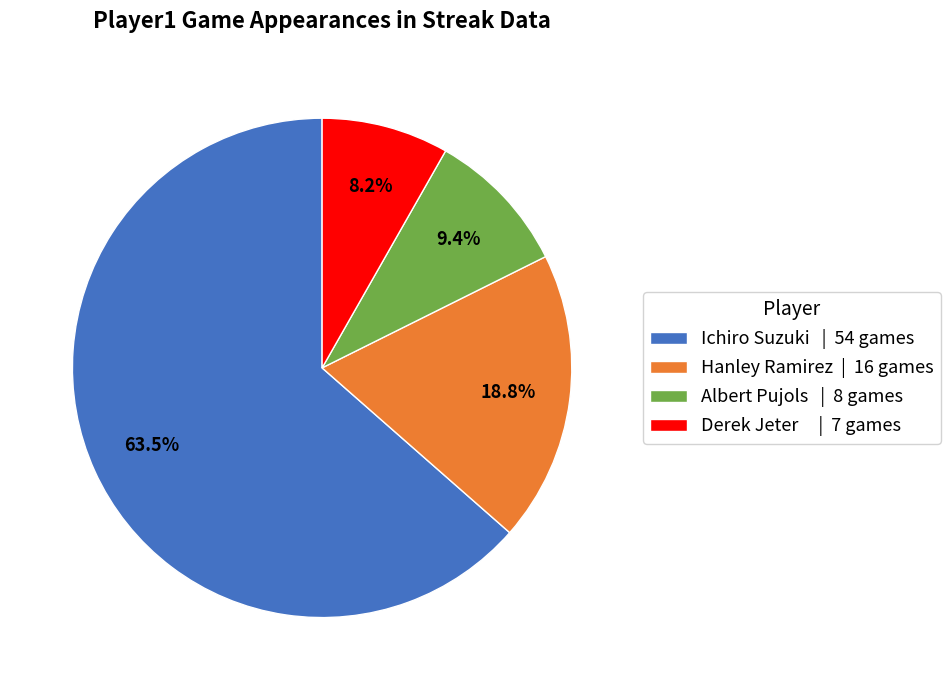

Which slice is the largest?

Ichiro Suzuki | 54 games